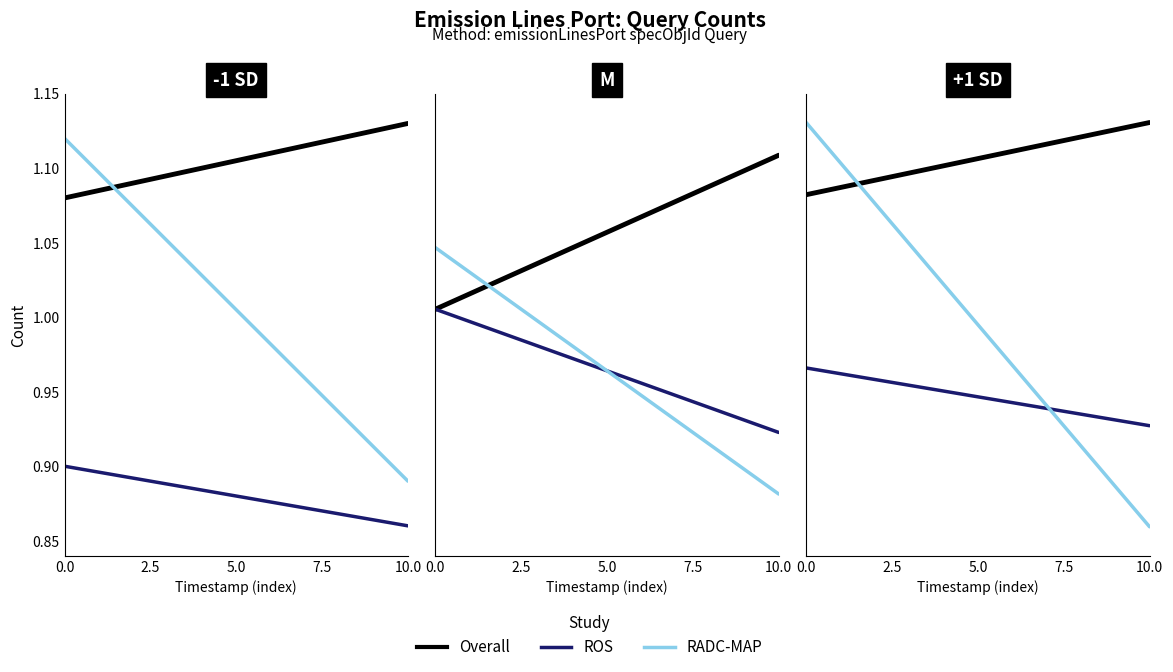

What are all the series names shown in the legend?

Overall, ROS, RADC-MAP